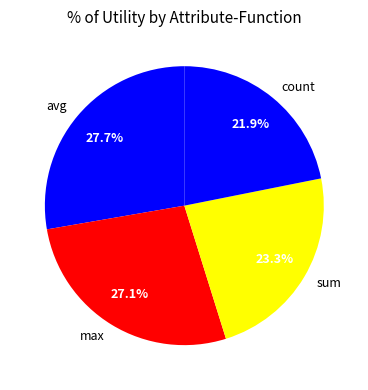

Does any single category account for the majority?

No